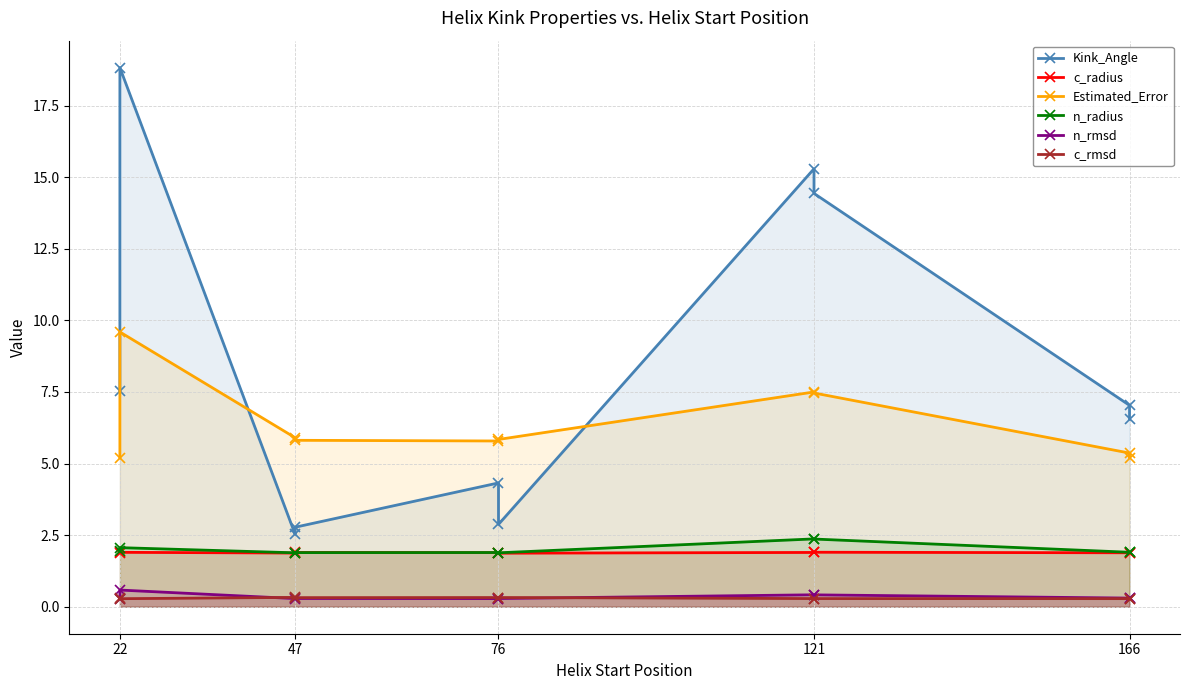

True or false: c_radius and Kink_Angle intersect in this chart.

False